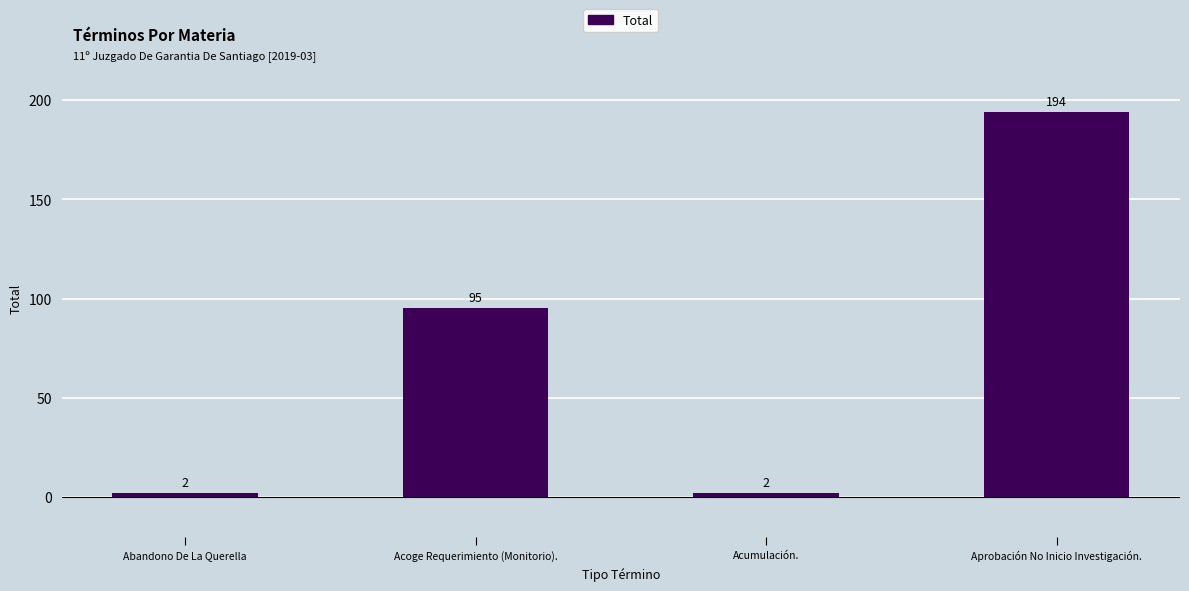

What is the sum of the values at Acoge Requerimiento (Monitorio). and Abandono De La Querella?

97